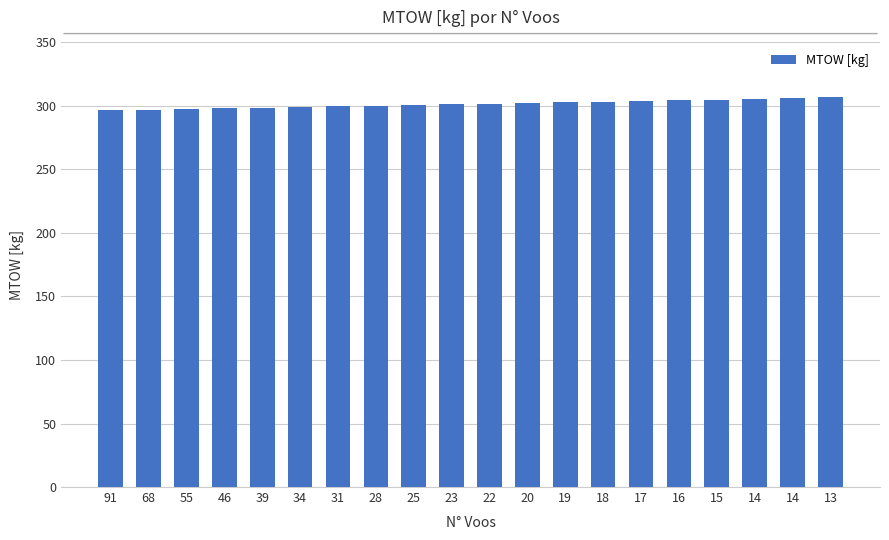

What is the difference between the maximum and minimum values?

10.1